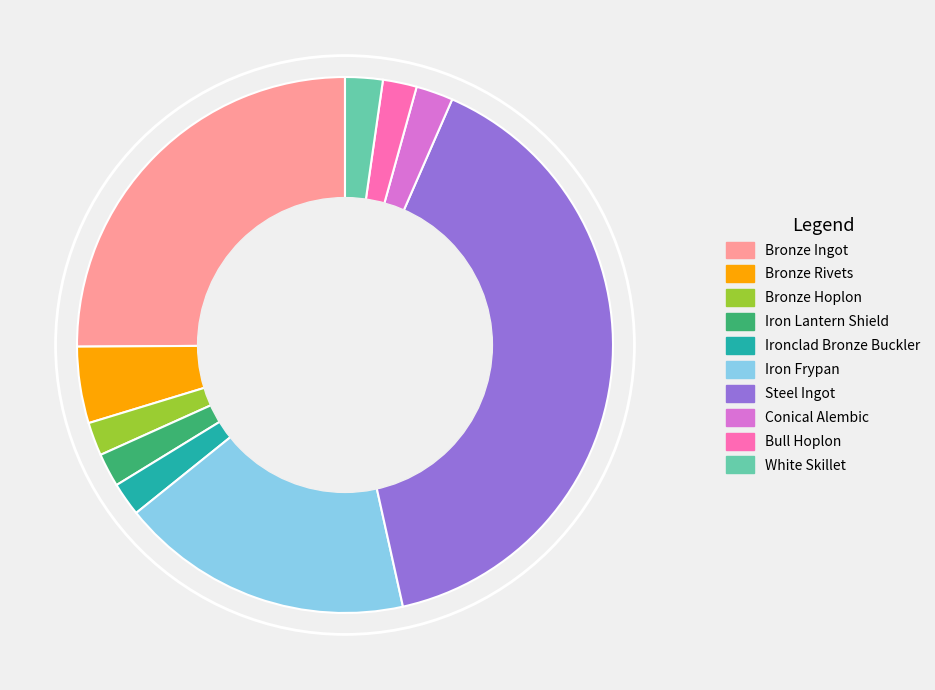

Does any single category account for the majority?

No